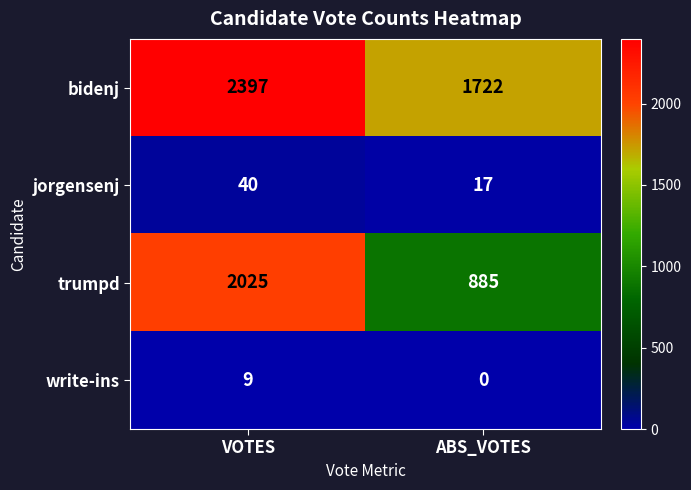

Reading left to right, extract all data points from this chart.

bidenj: VOTES=2397	ABS_VOTES=1722
jorgensenj: VOTES=40	ABS_VOTES=17
trumpd: VOTES=2025	ABS_VOTES=885
write-ins: VOTES=9	ABS_VOTES=0